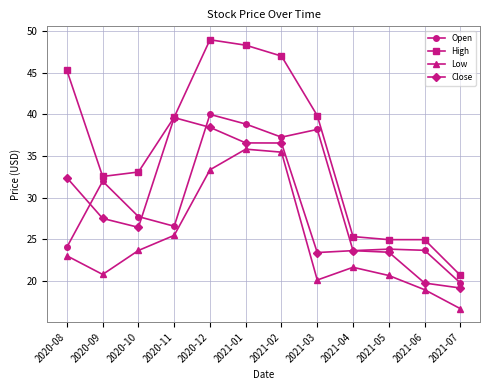

Which series has the widest spread of values?

High